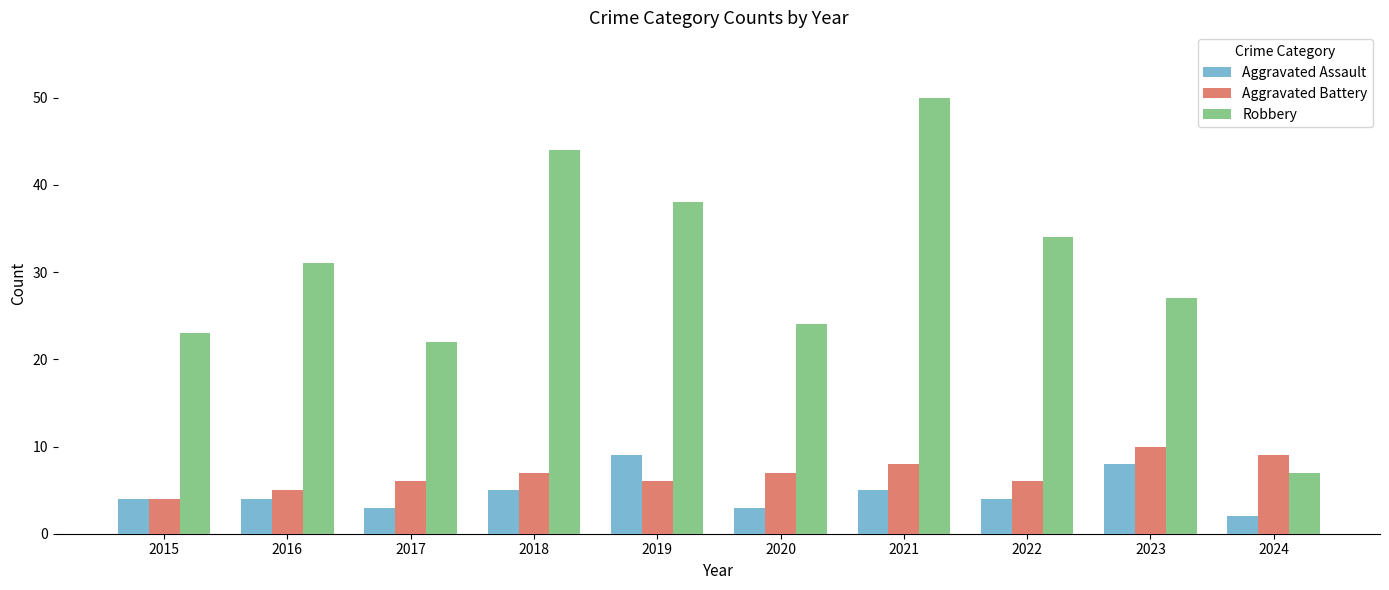

Does the chart contain stacked bars?

No